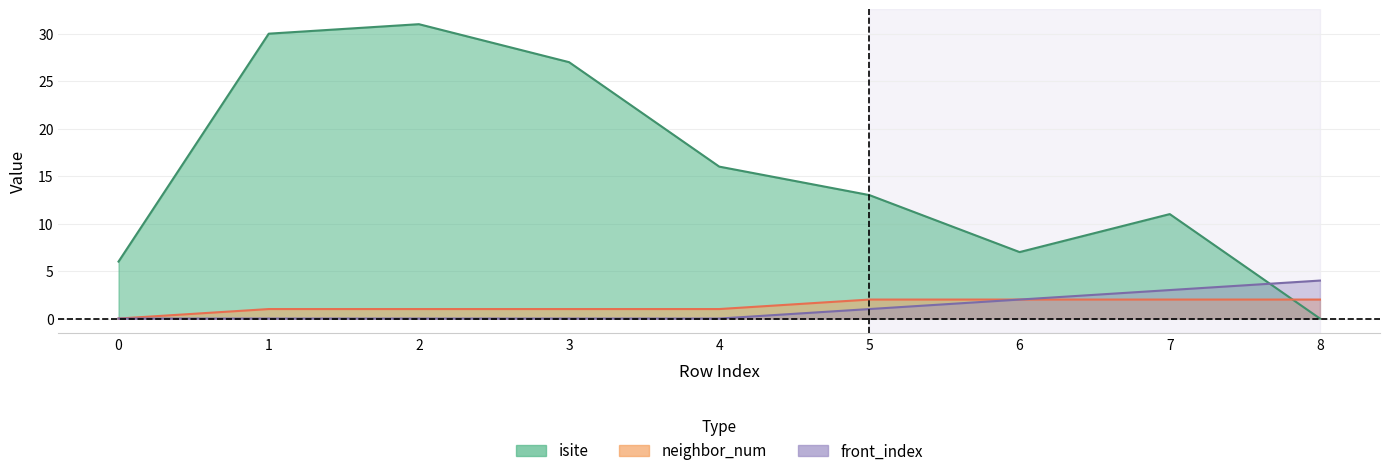

At how many categories does at least one series exceed 11?

5